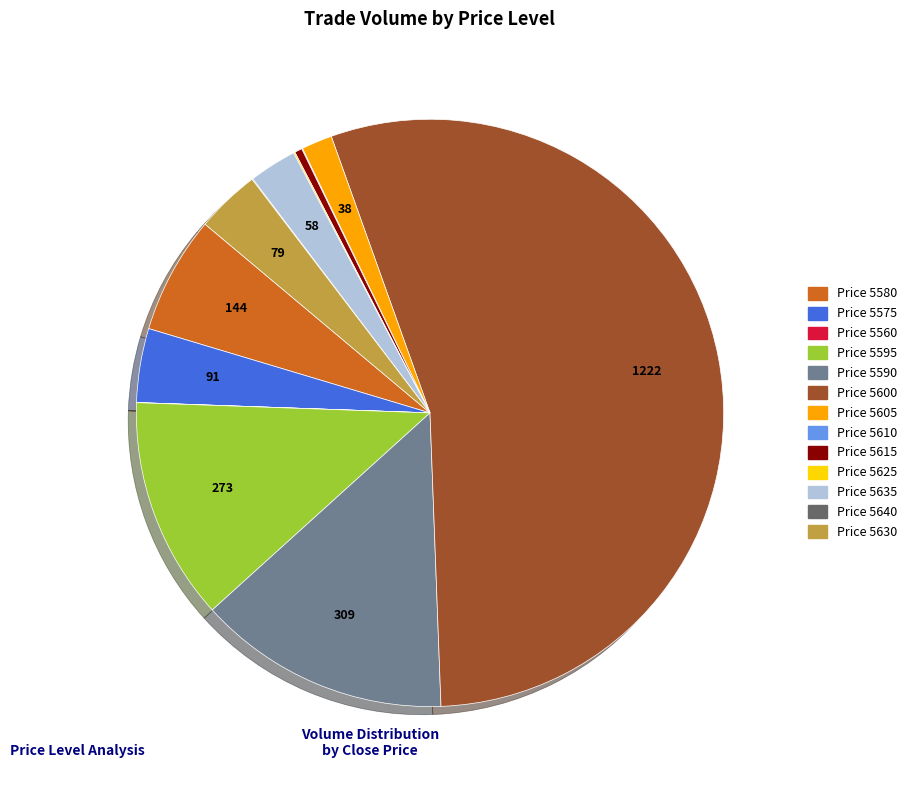

Is there any slice that represents more than half of the pie?

Yes